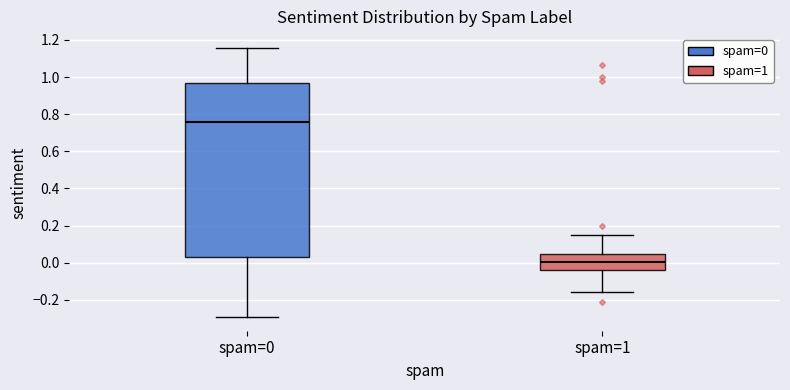

Reading left to right, read every box against the y-axis: the position of its median line, the range the box covers, and the ends of its whiskers. The values are not printed on the chart, so give them approximately, as read against the axis.

spam=0: median 0.76, box 0.04 to 0.96, whiskers -0.30 to 1.16
spam=1: median 0.00, box -0.04 to 0.04, whiskers -0.16 to 0.16